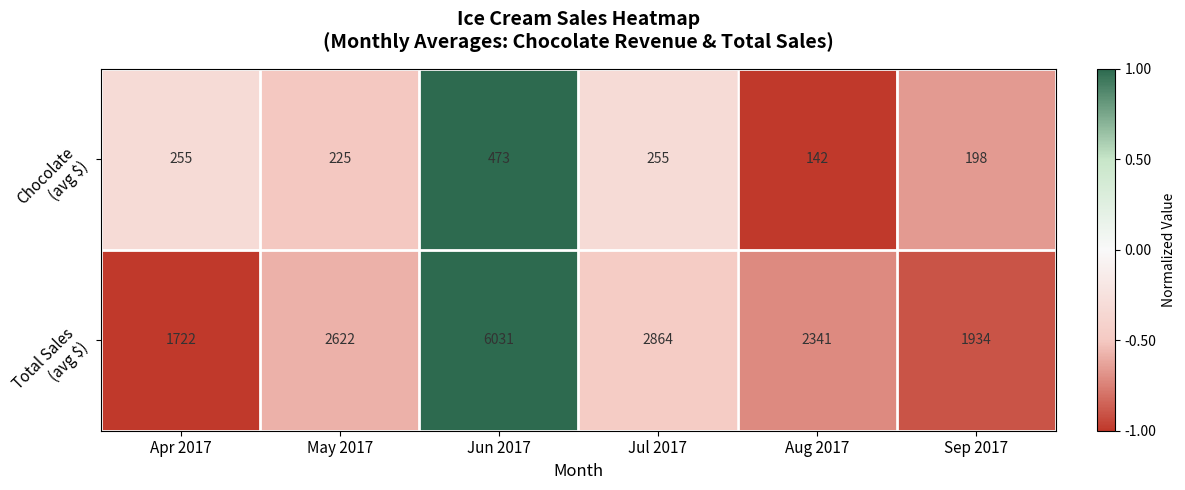

At which category is the sum across all series the highest?

Jun 2017